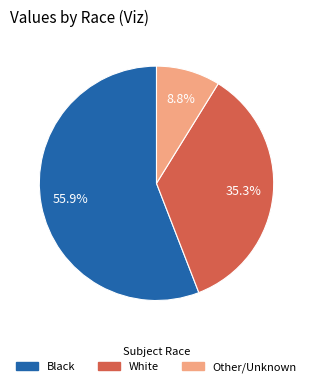

To the nearest percent, what is the difference between the largest and smallest slice percentages?

47%